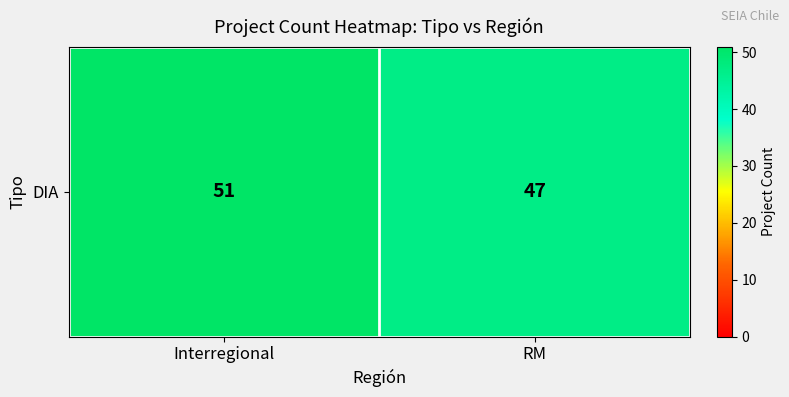

Approximately how many times larger is the value at RM compared to Interregional?

0.9